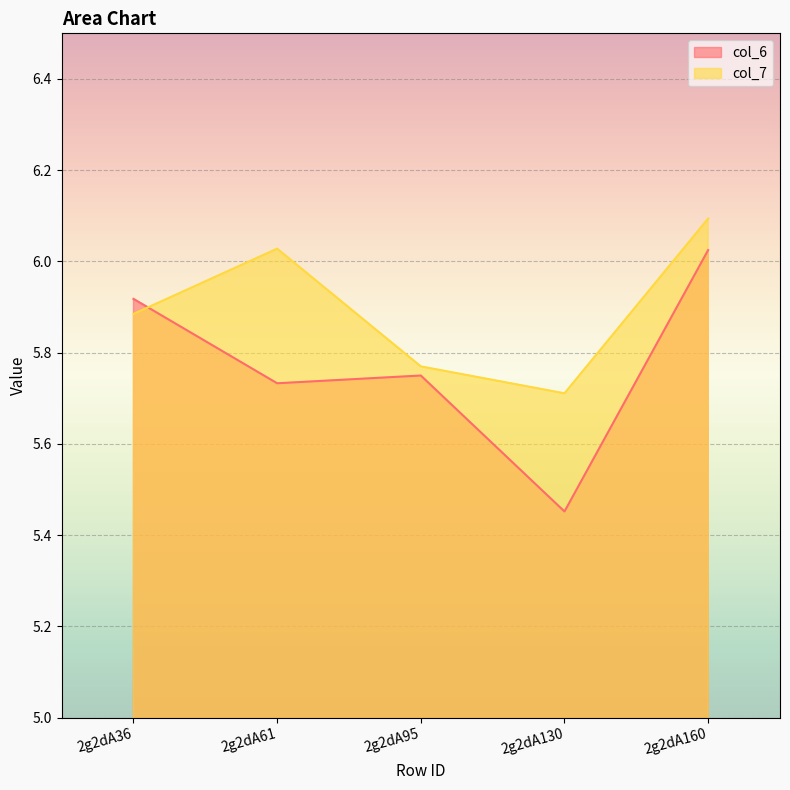

At which label is col_7 closest to 5?

2g2dA130